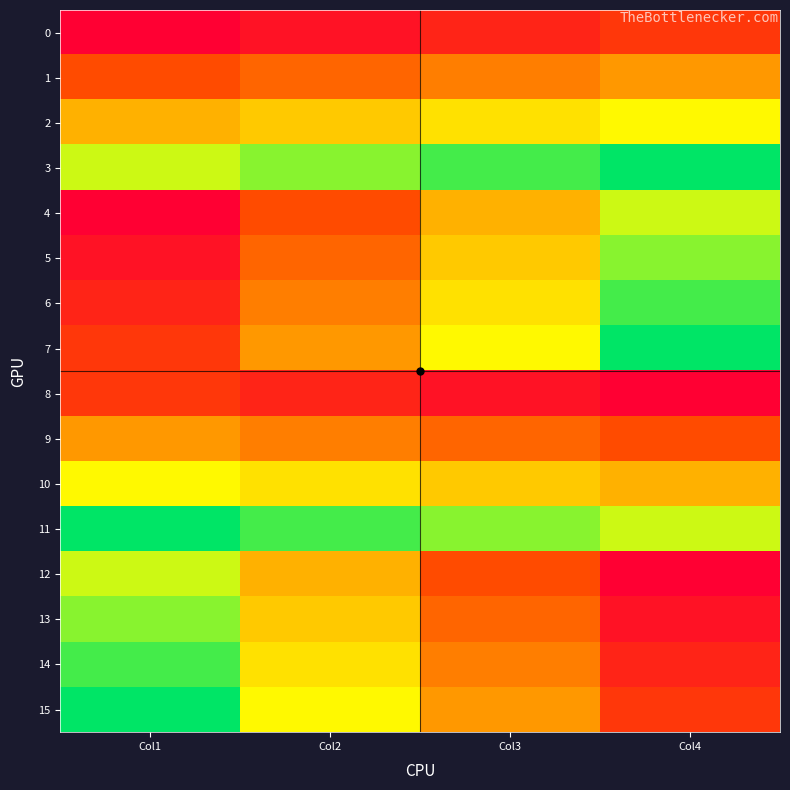

At which category is the sum across all series the highest?

Col1